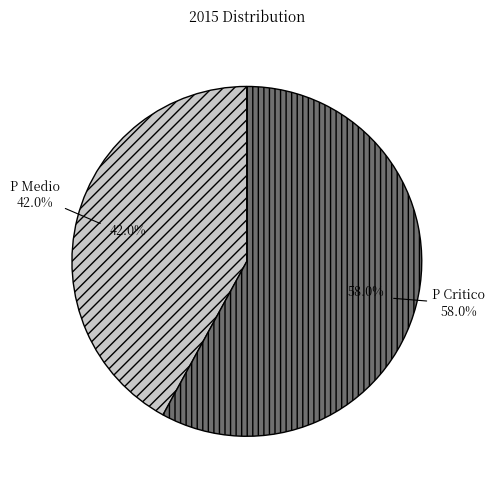

What is the majority slice?

P Critico